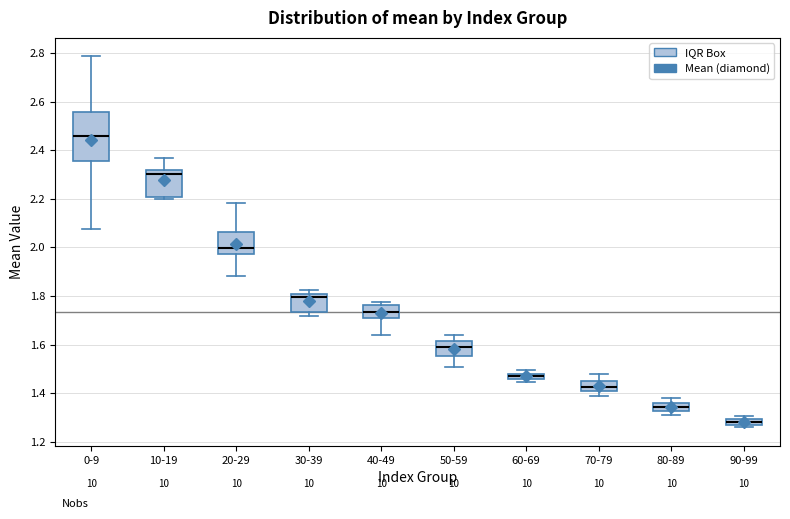

Where does the median line of the box for 0-9 sit on the y-axis? The values are not printed on the chart, so give them approximately, as read against the axis.

2.46